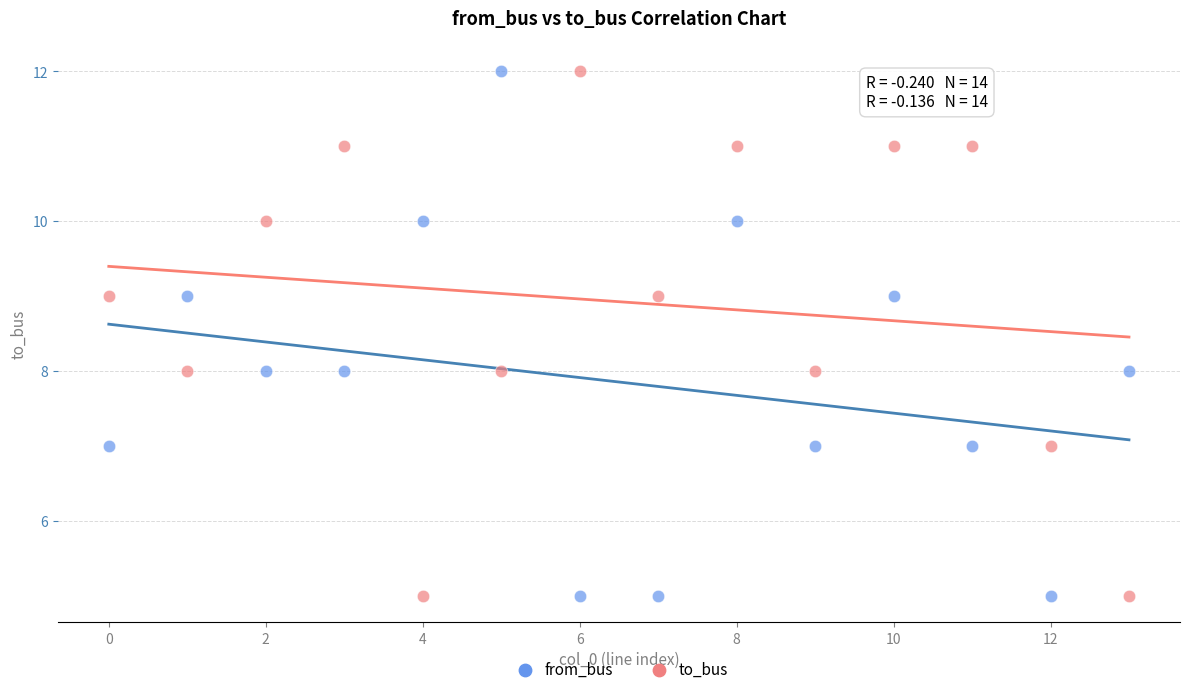

Across all data points, what is the range of Y values (max minus min)?

7